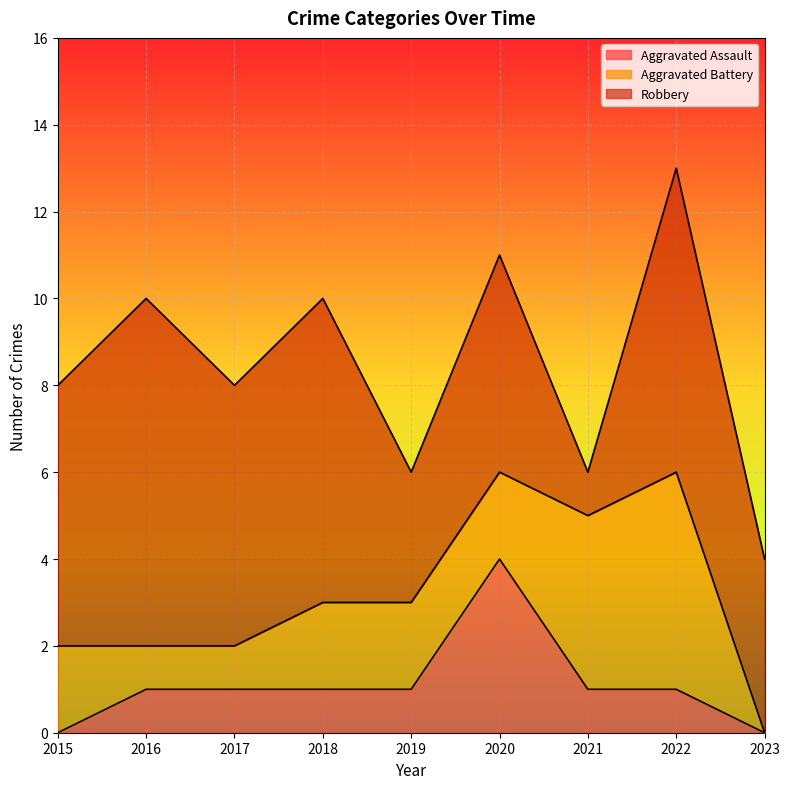

What is the spread (max minus min) of values at 2020?

3